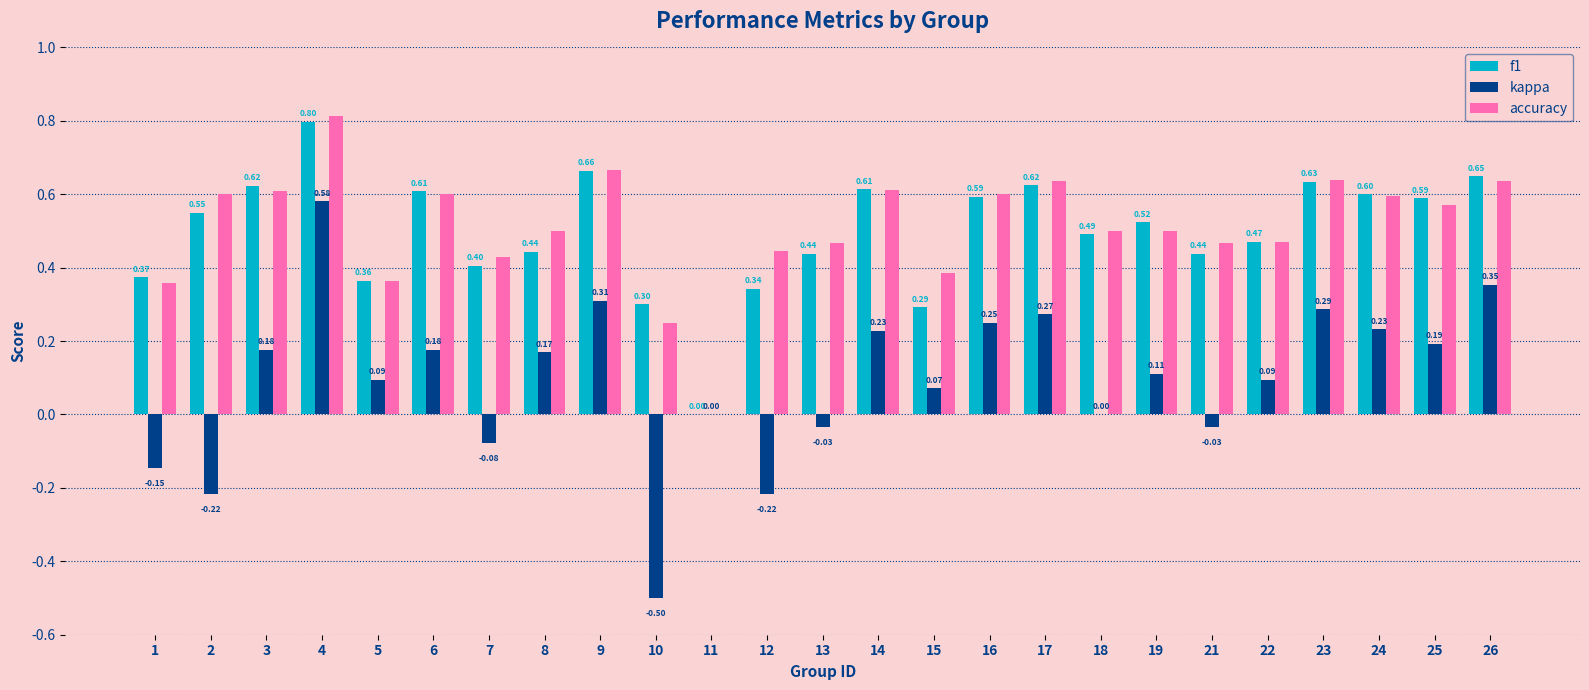

What is the sum of all accuracy values?

12.7